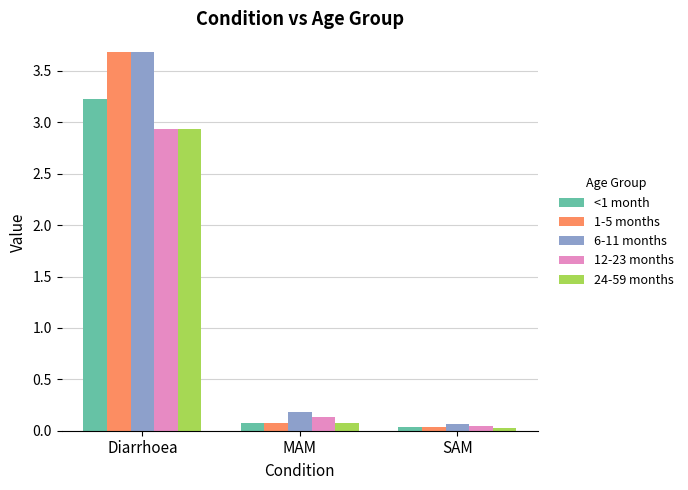

What is the greatest value displayed?

3.7